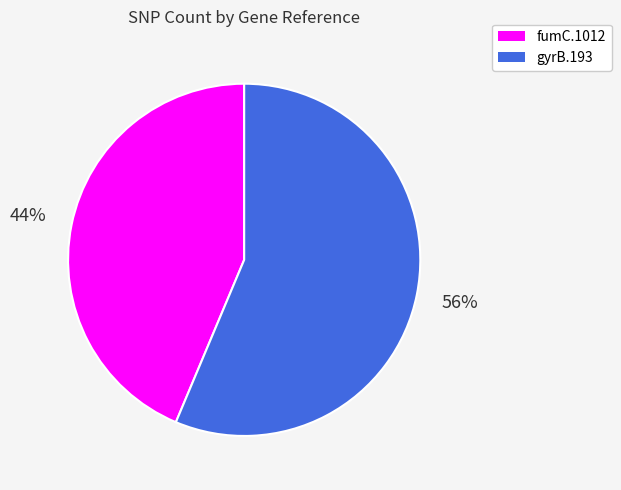

What is the majority slice?

gyrB.193